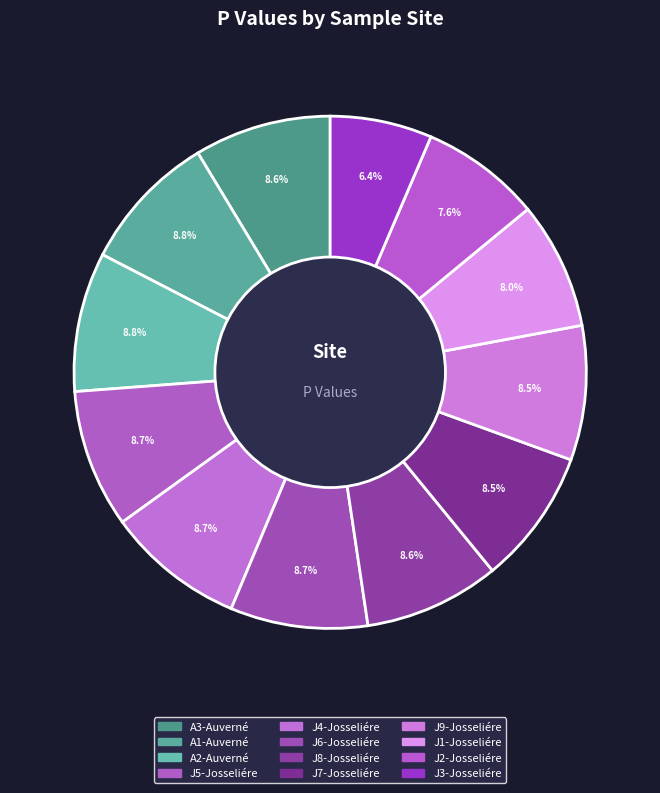

Count the number of slices in the pie.

12